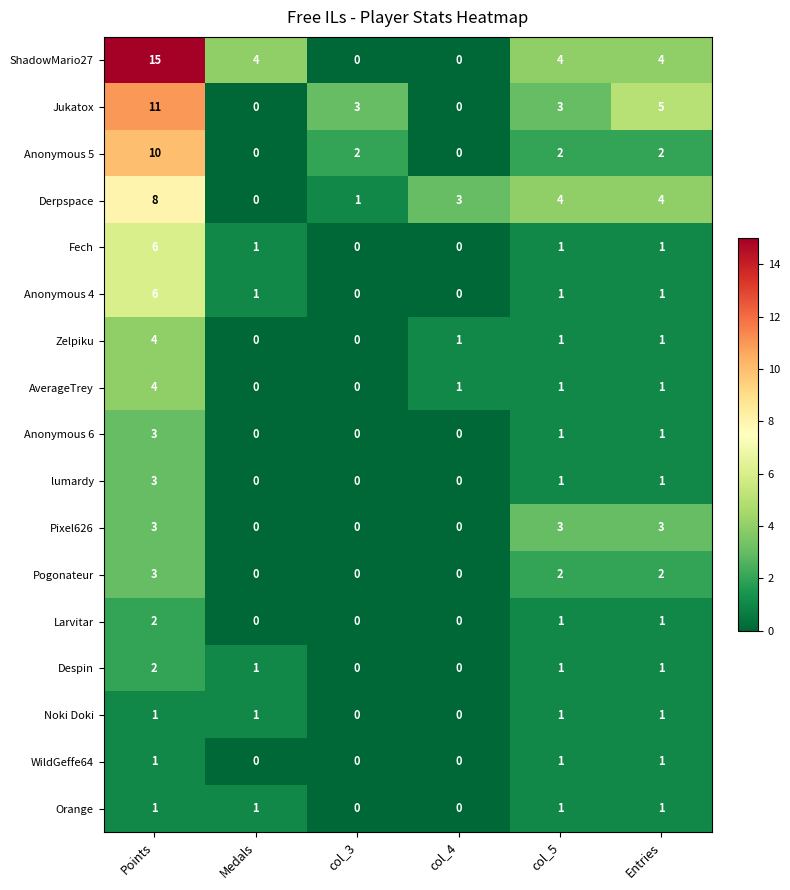

What is the spread (max minus min) of values at col_4?

3